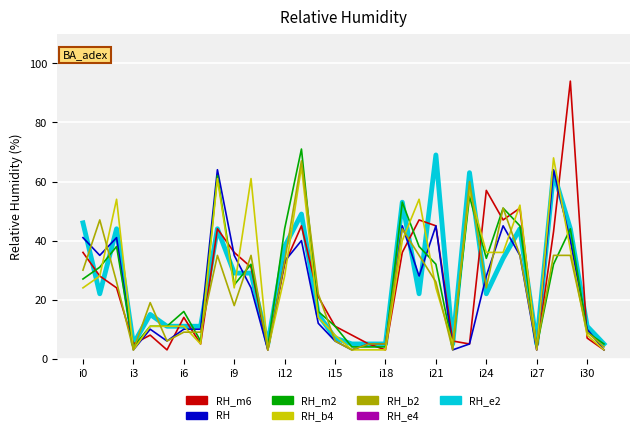

What is the minimum value shown in the chart?

3